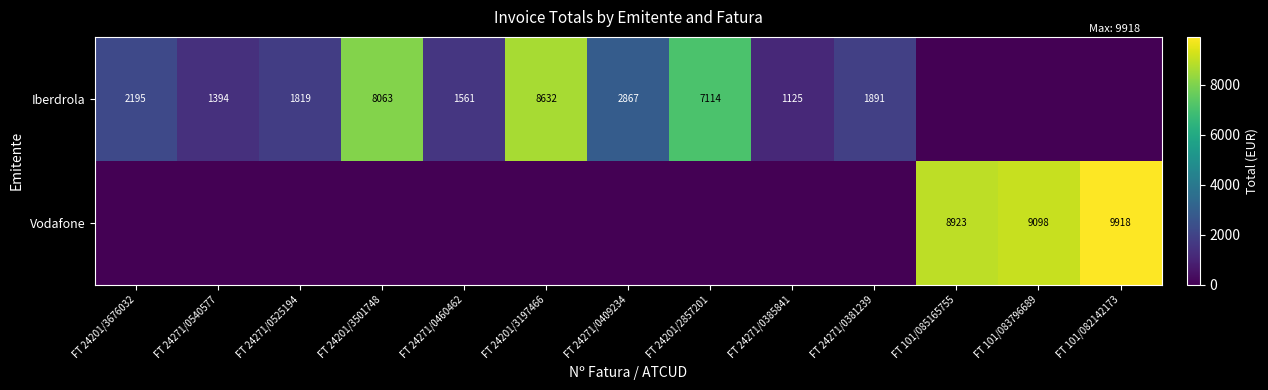

The value of Vodafone at FT 101/083796689 is 14362. True or false?

False